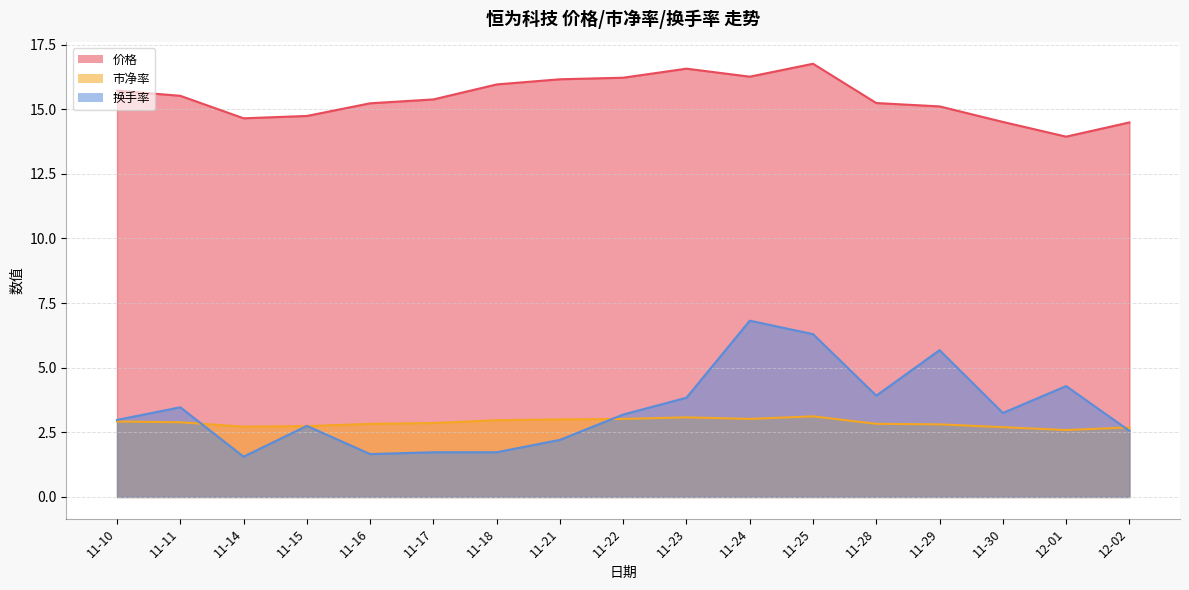

Does the chart have visible grid lines?

Yes